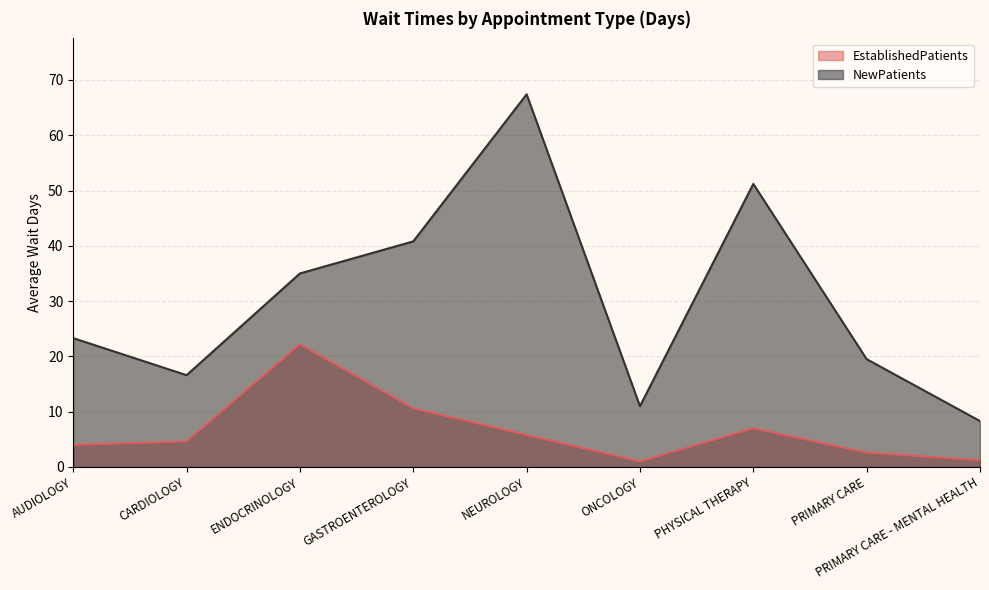

How many lines are shown in the chart?

2